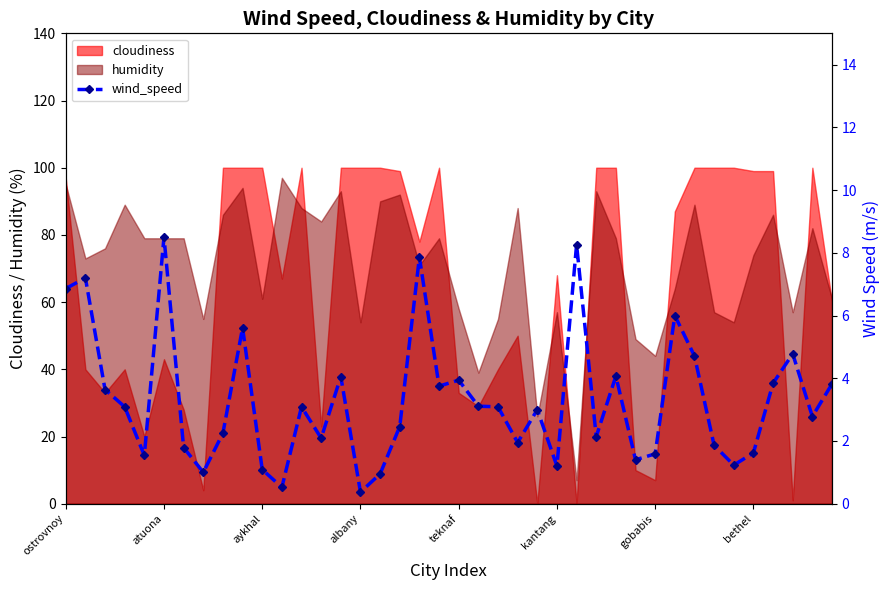

Where is the data nearest to the value 4?

14